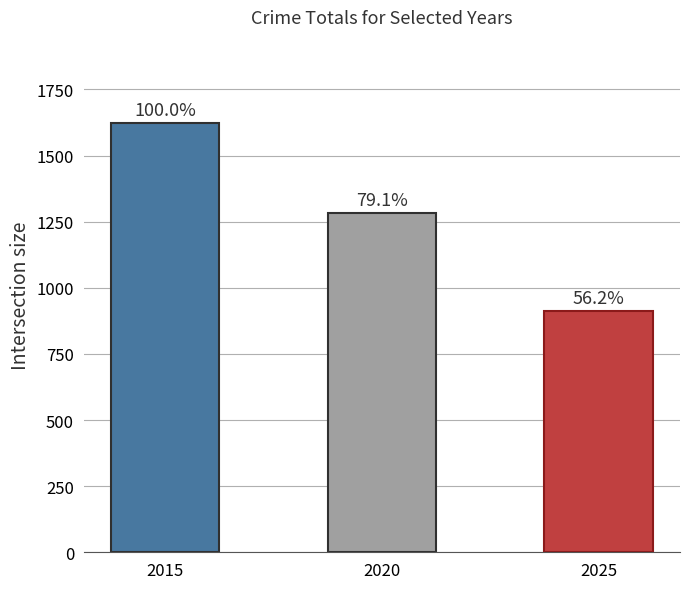

Where does the data first go above 1284?

2015